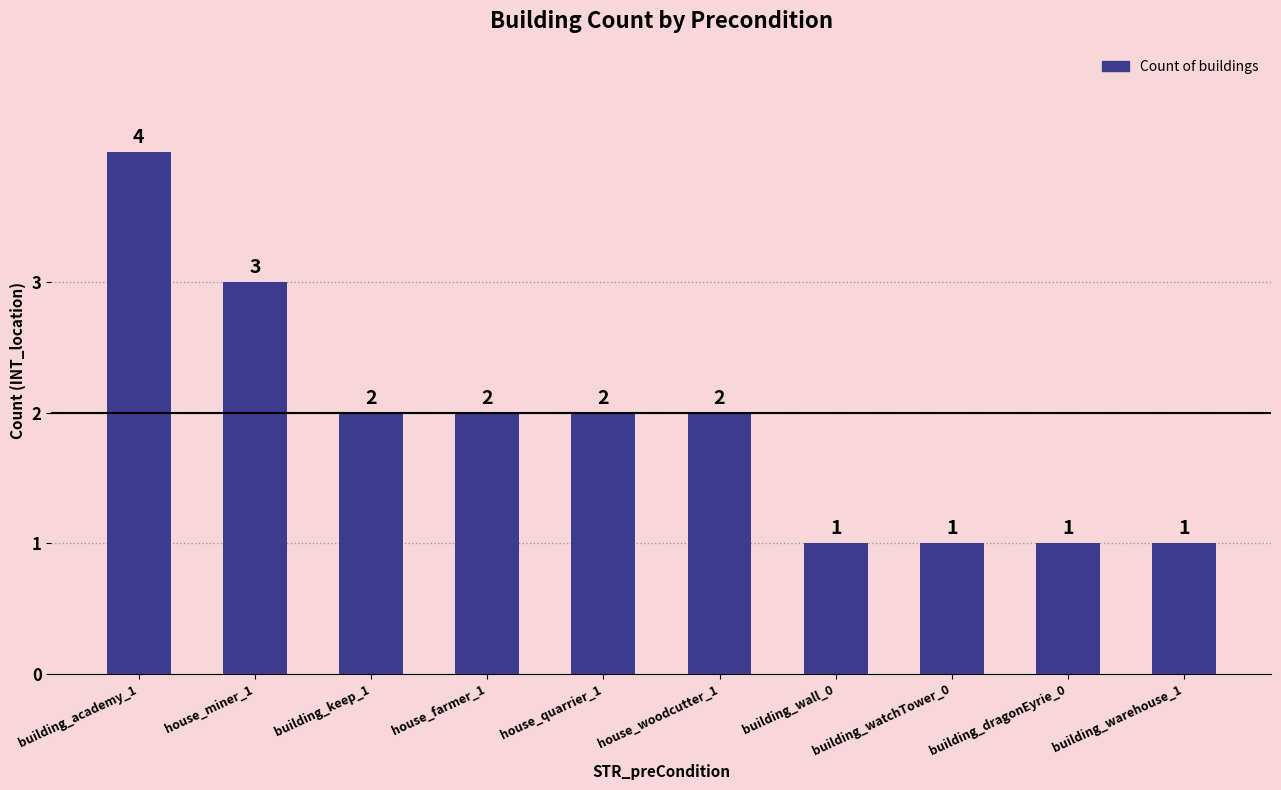

Approximately how many times larger is the value at building_wall_0 compared to building_dragonEyrie_0?

1.0